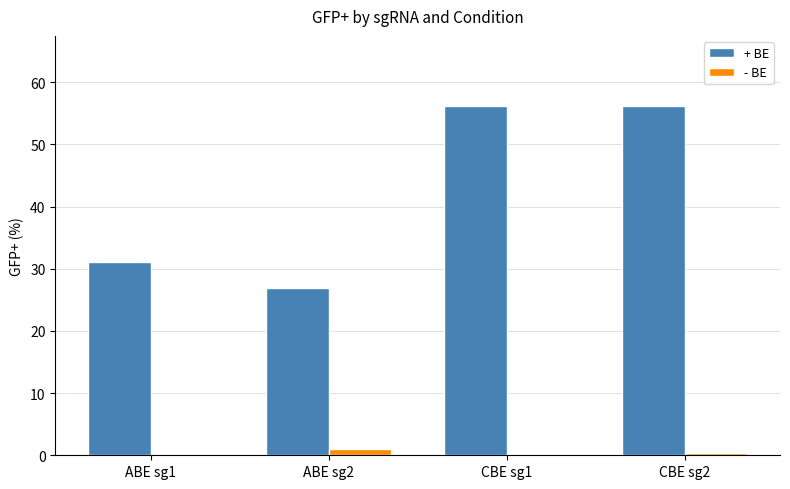

Is the value of + BE at ABE sg2 greater than the value of - BE at ABE sg1?

Yes